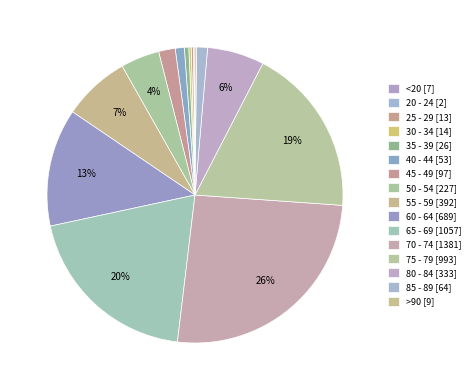

Which slice is the largest?

70 - 74